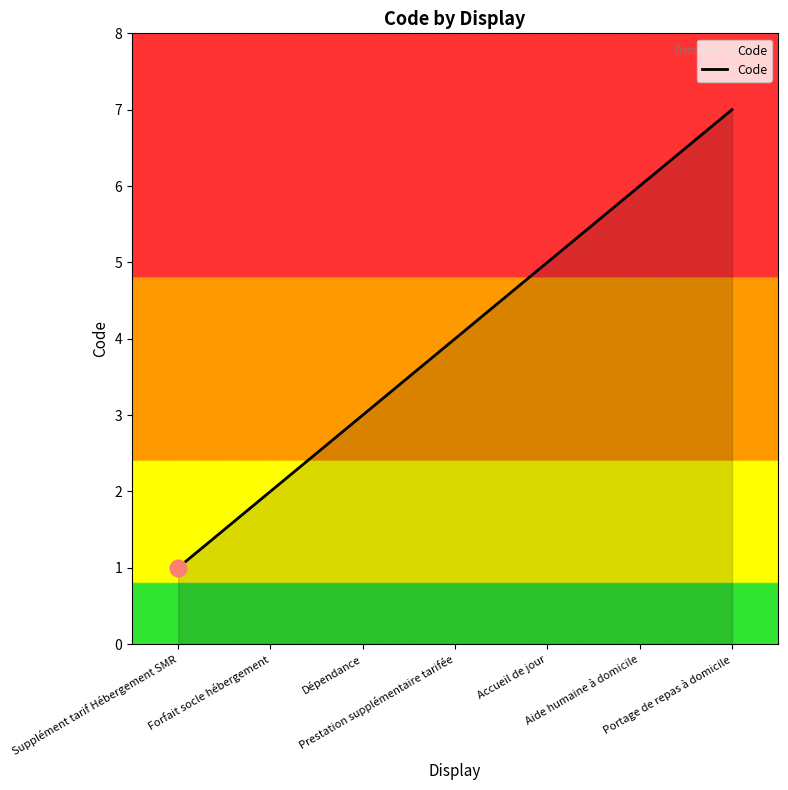

Reading left to right, what are all the values shown in this chart?

1	2	3	4	5	6	7